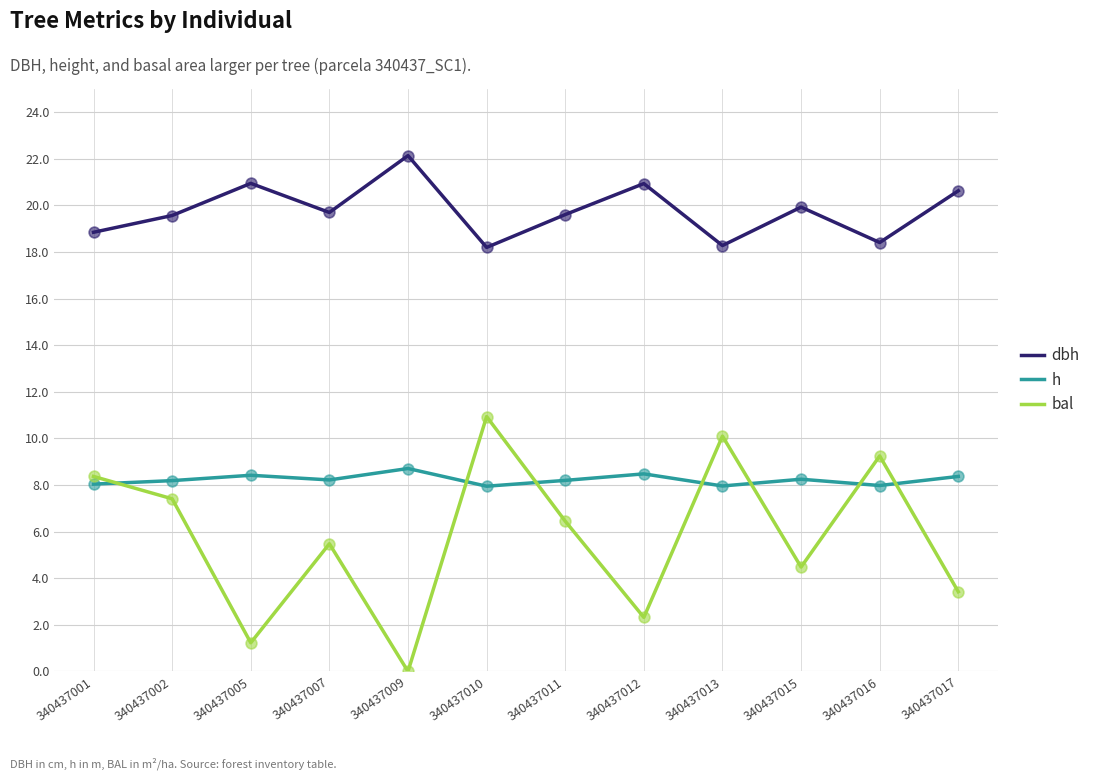

At how many categories does at least one series exceed 1?

12